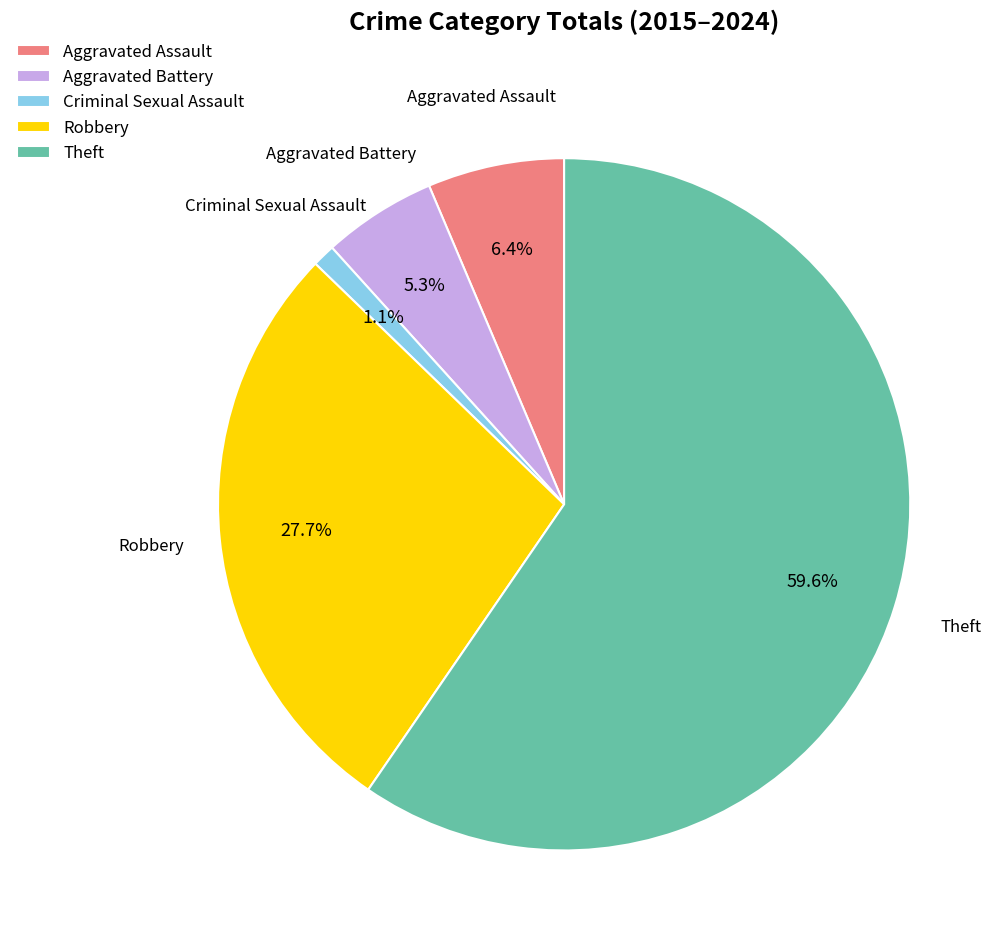

True or false: Criminal Sexual Assault accounts for 11% of the total.

False